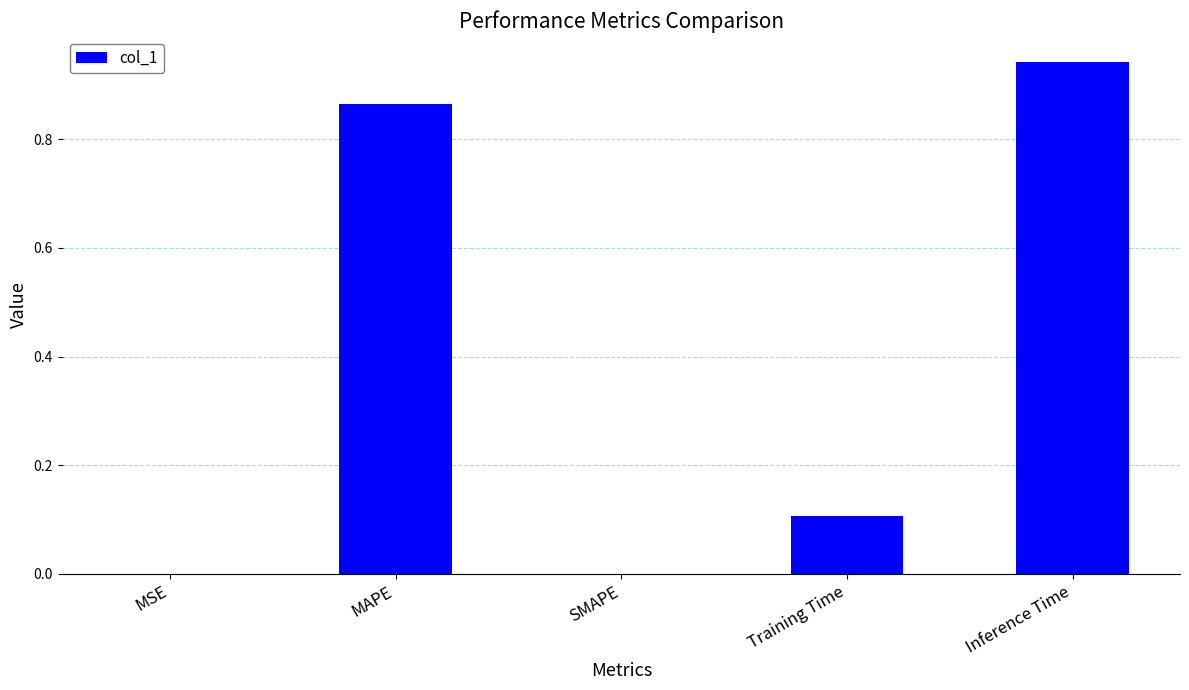

What is the sum of all values?

1.9